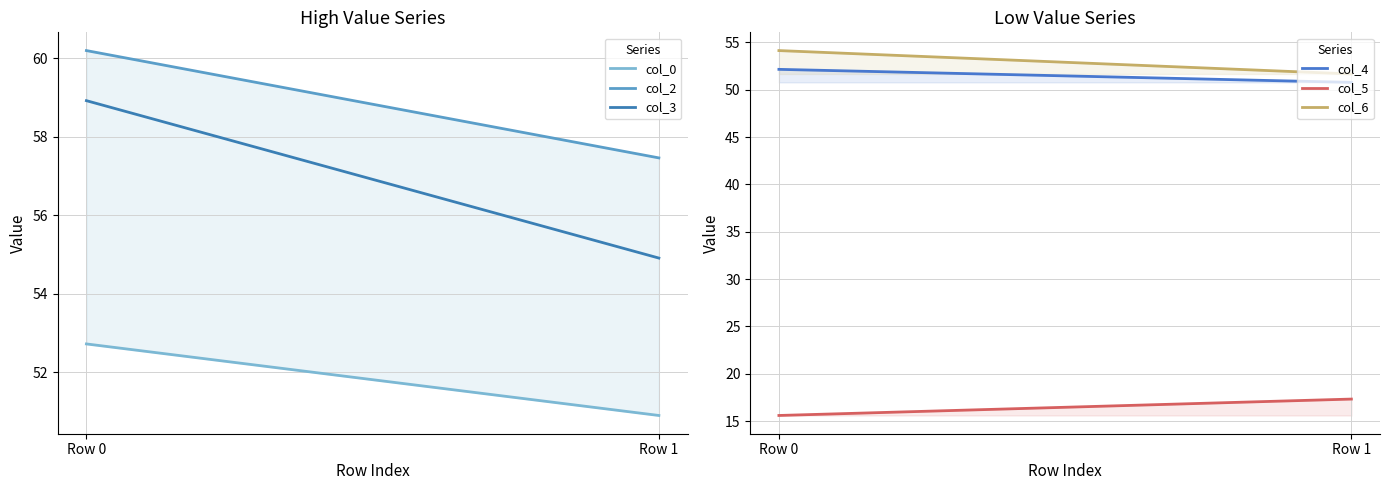

What is the sum of the col_0 values at Row 1 and Row 0?

103.6